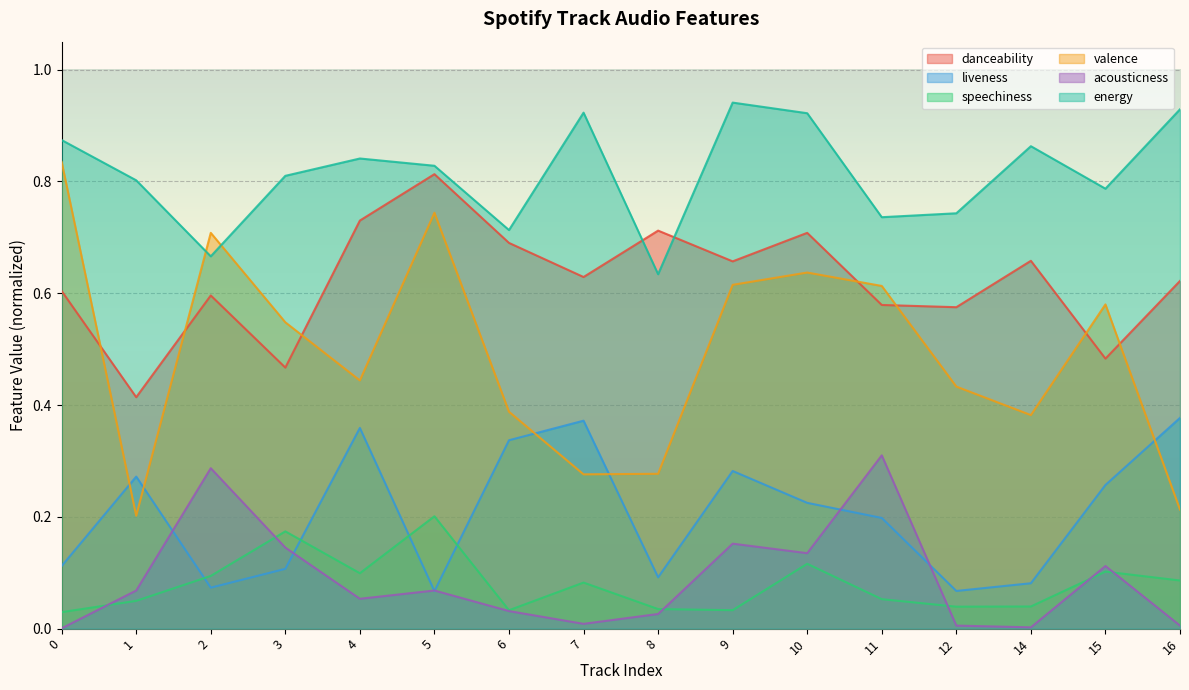

Which has a higher value, 12 or 2?

2